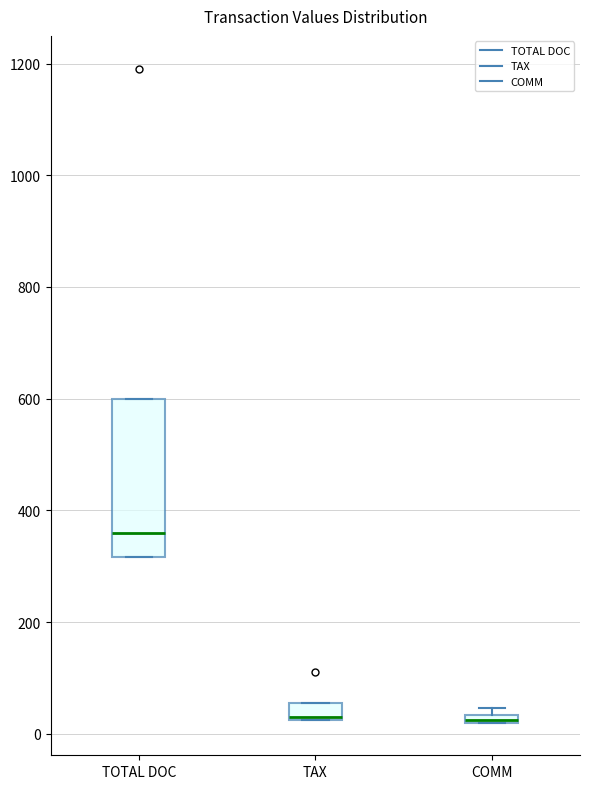

Which box has the highest median line?

TOTAL DOC